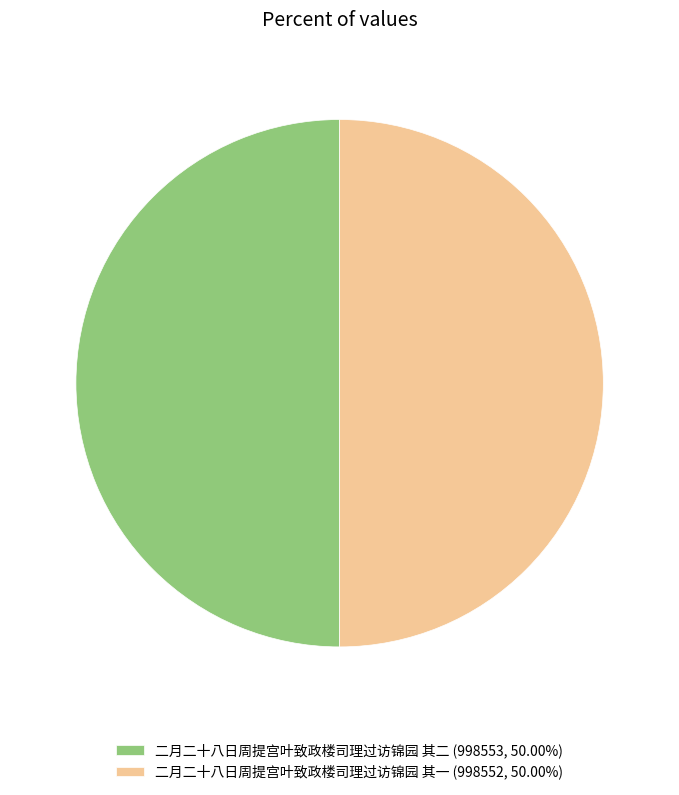

Do 二月二十八日周提宫叶致政楼司理过访锦园 其一 (998552, 50.00%) and 二月二十八日周提宫叶致政楼司理过访锦园 其二 (998553, 50.00%) together represent more than half of the pie?

Yes